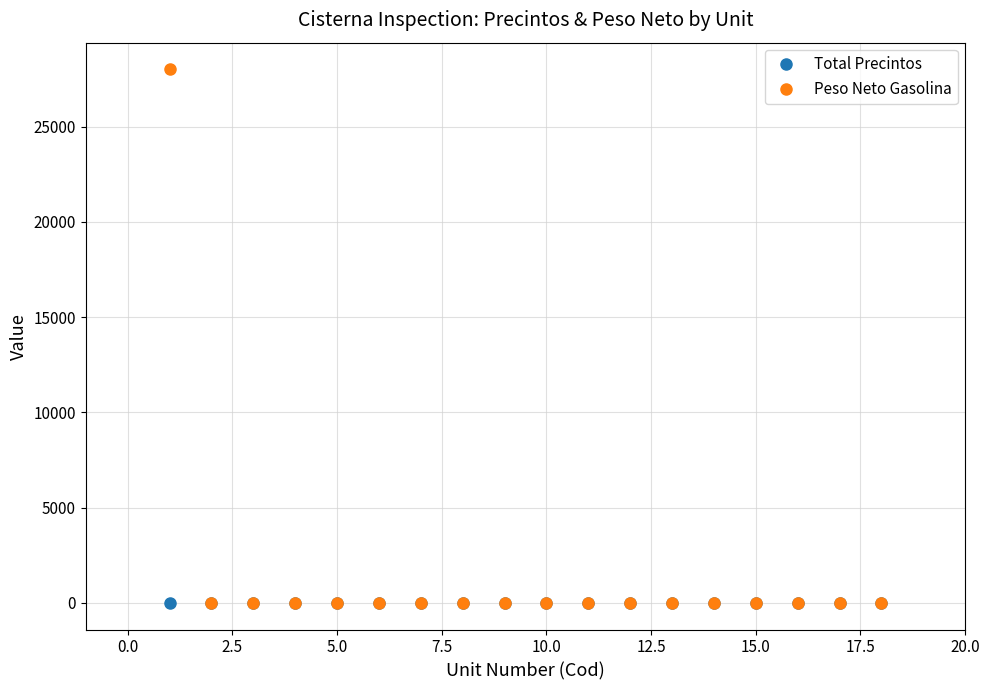

What are all the series names shown in the legend?

Total Precintos, Peso Neto Gasolina